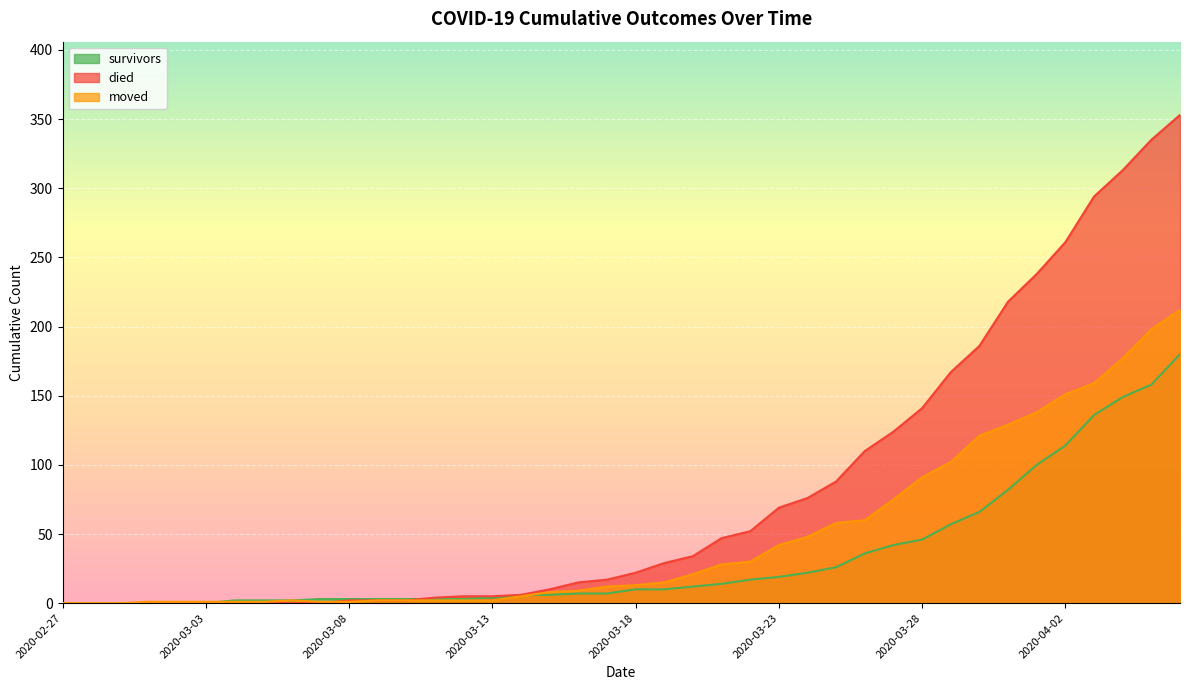

At which label does survivors first exceed 10?

2020-03-20